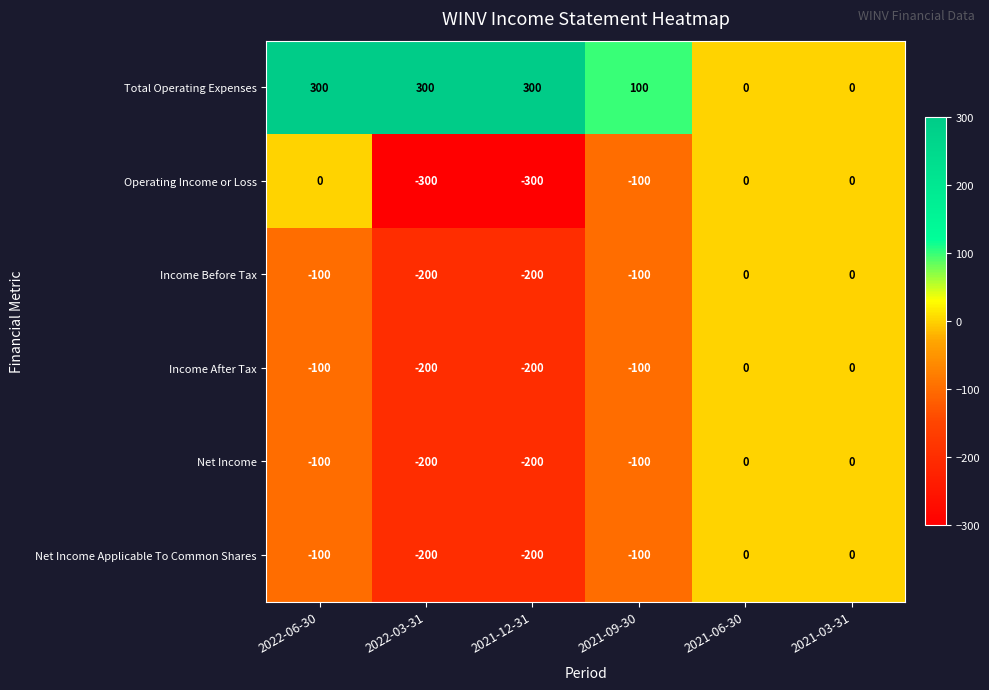

What is the difference between the second highest and second lowest values in the Income Before Tax series?

200